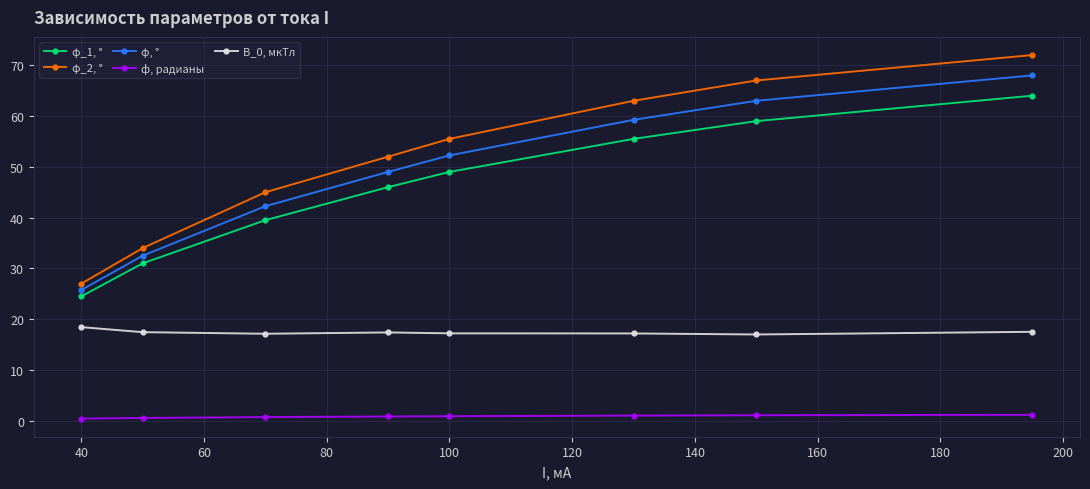

Which series has the widest spread of values?

φ_2, °